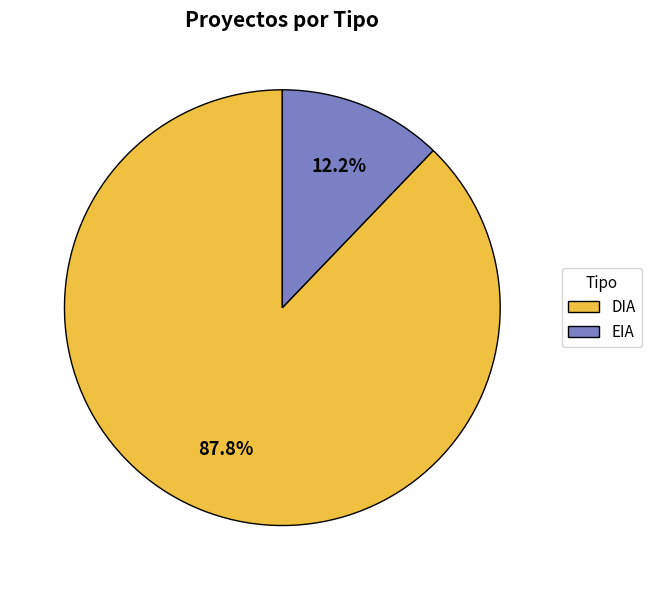

Which has a higher value, DIA or EIA?

DIA